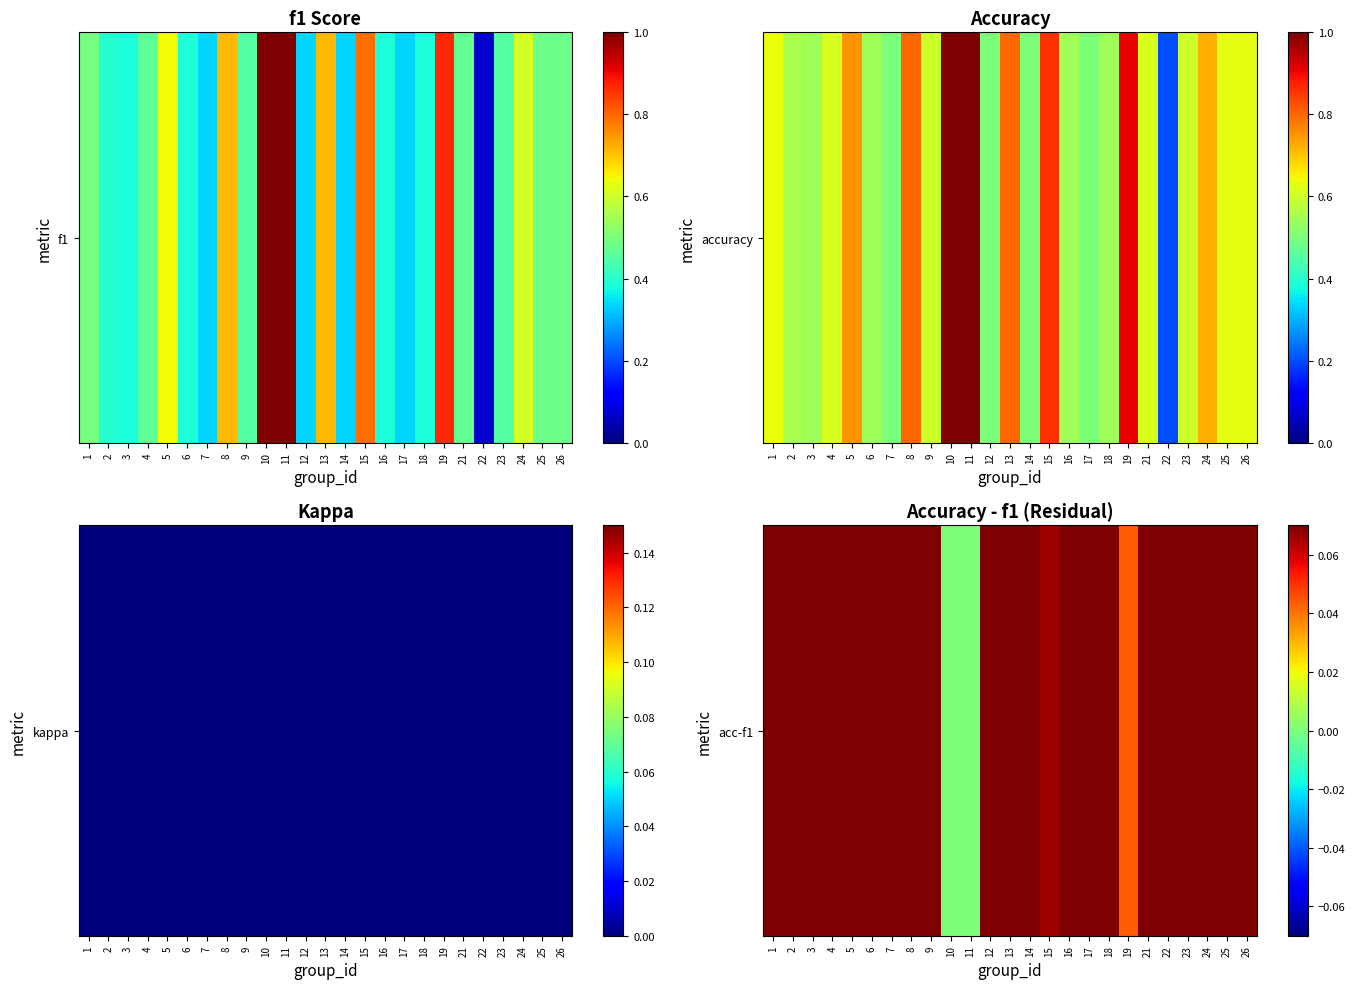

Reading left to right, list all the values displayed in this chart.

1=0.1	2=0.2	3=0.2	4=0.1	5=0.1	6=0.2	7=0.2	8=0.1	9=0.1	10=0.0	11=0.0	12=0.2	13=0.1	14=0.2	15=0.1	16=0.2	17=0.2	18=0.2	19=0.0	21=0.1	22=0.1	23=0.1	24=0.1	25=0.1	26=0.1